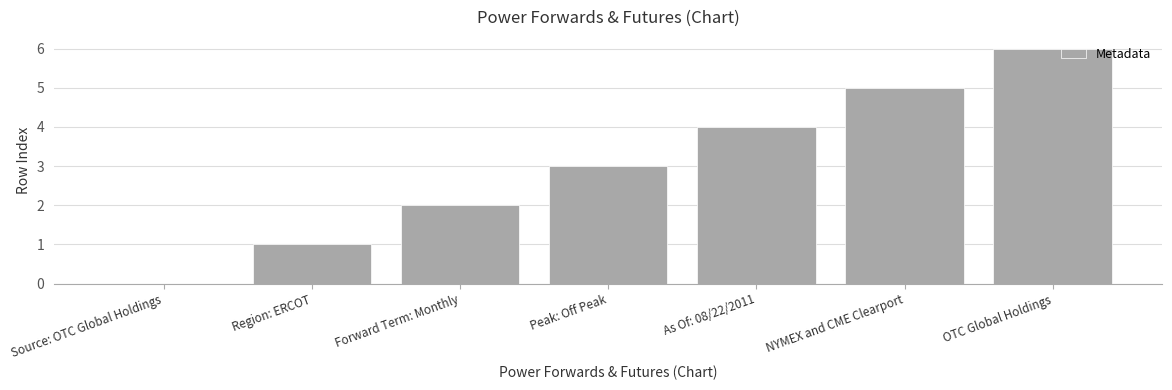

What is the sum of all values?

21